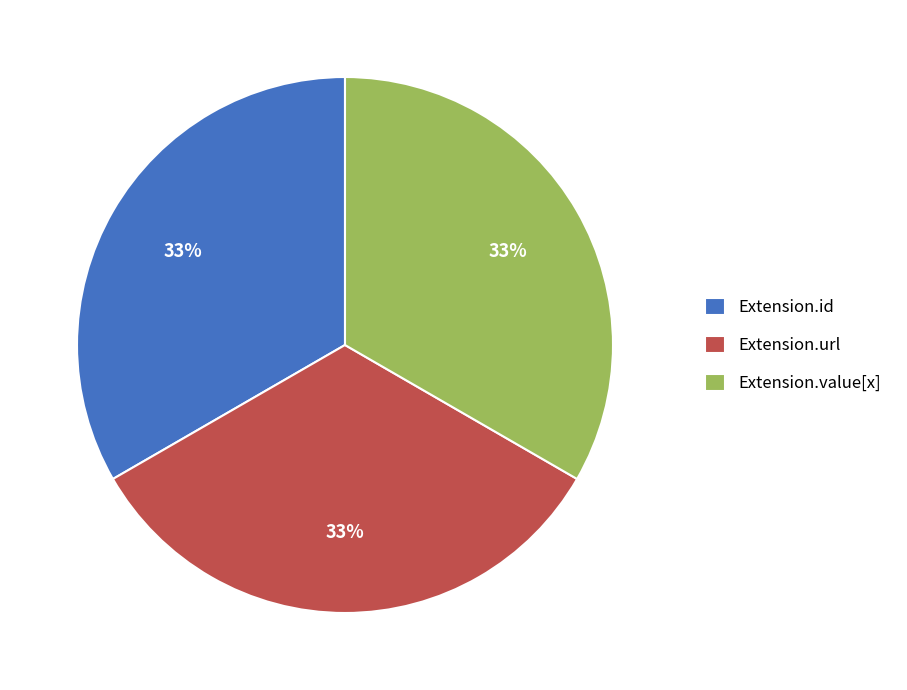

Is it true that Extension.id is 33% of the pie?

True